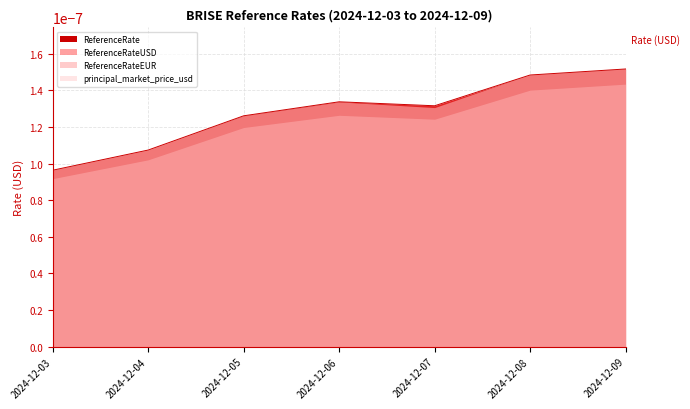

True or false: ReferenceRate and ReferenceRateUSD intersect in this chart.

False